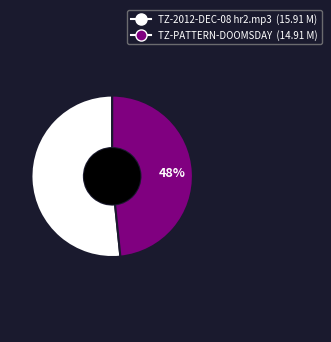

How many segments does this pie chart have?

2